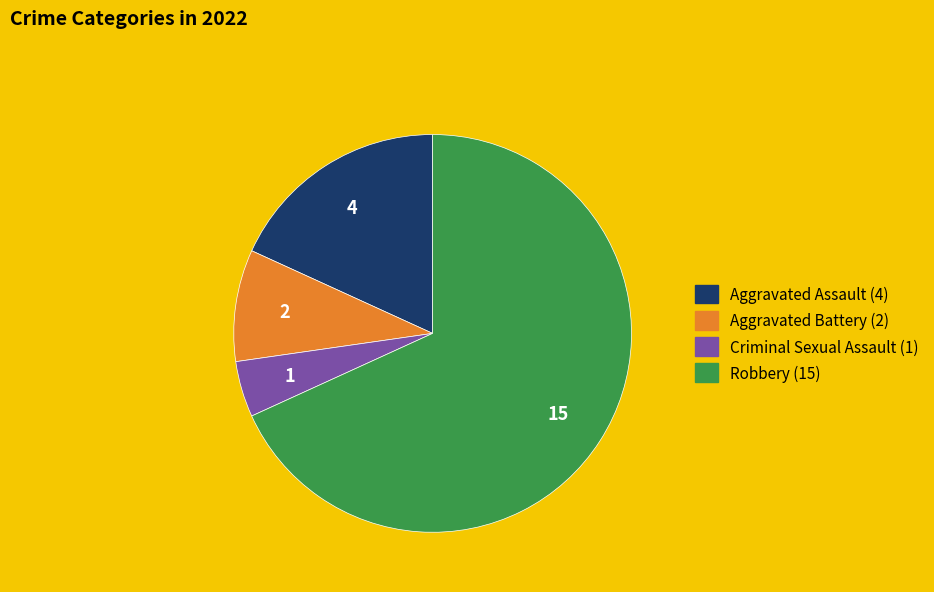

The Robbery slice represents 68% of the pie. True or false?

True